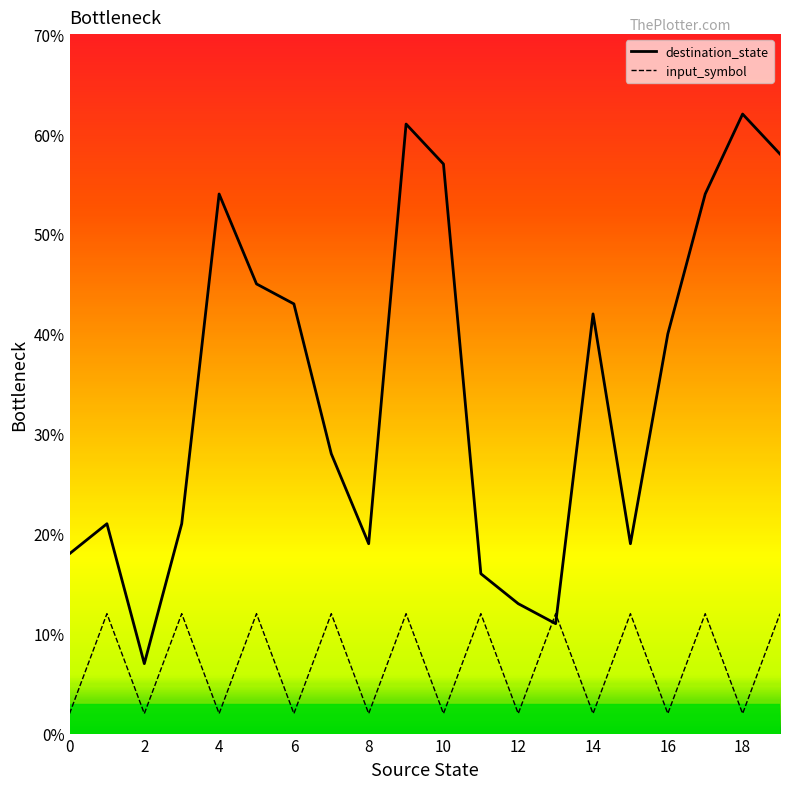

Which series ends up on top after the final intersection of destination_state and input_symbol?

destination_state